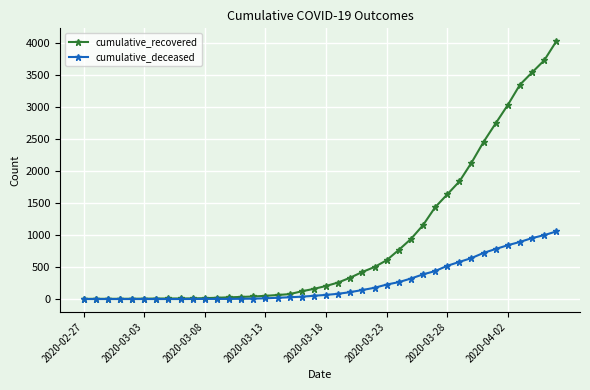

Which series has the largest total across all categories?

cumulative_recovered